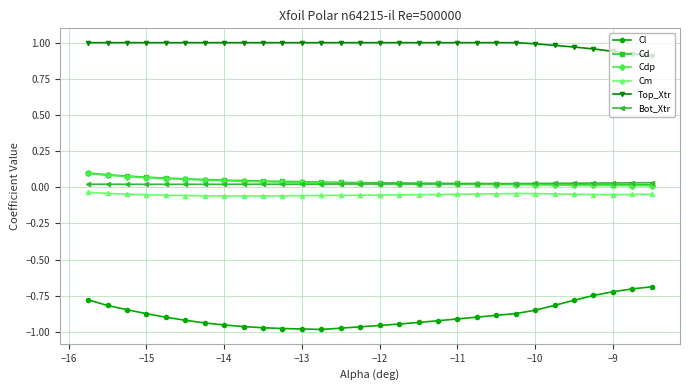

True or false: Cl and Cdp cross at least once.

False